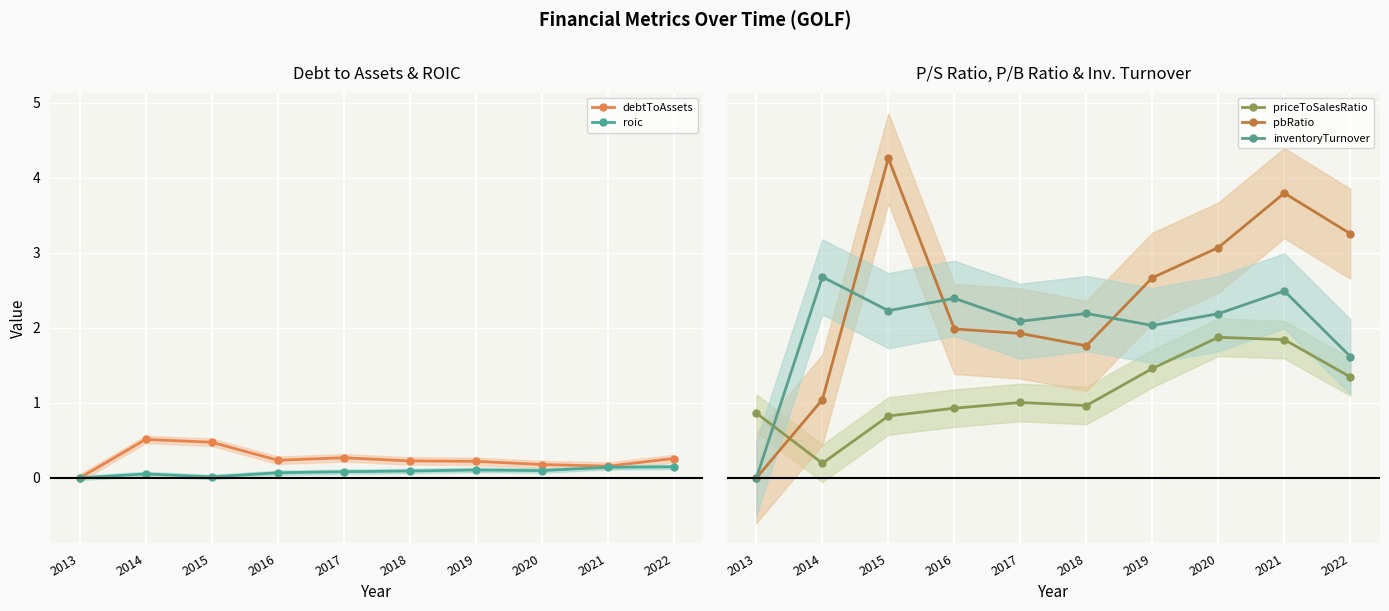

True or false: roic and pbRatio intersect in this chart.

False